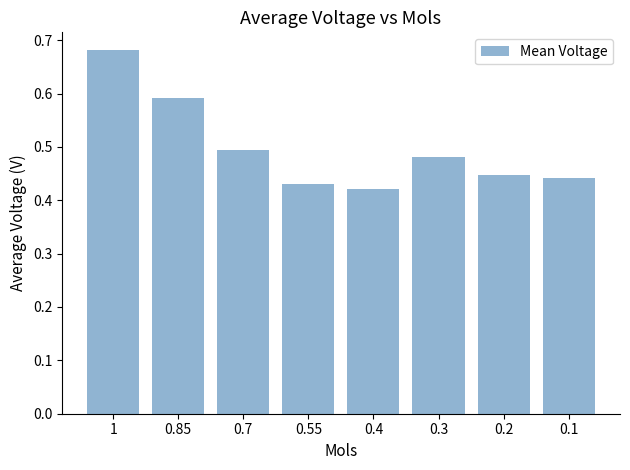

Which label corresponds to the largest value in the chart?

1